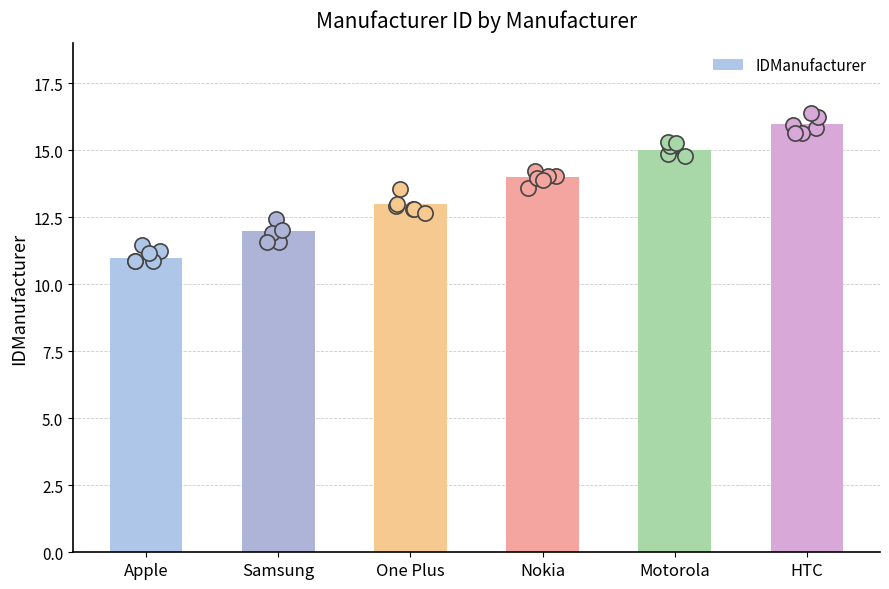

What is the change in value from Apple to One Plus?

+2